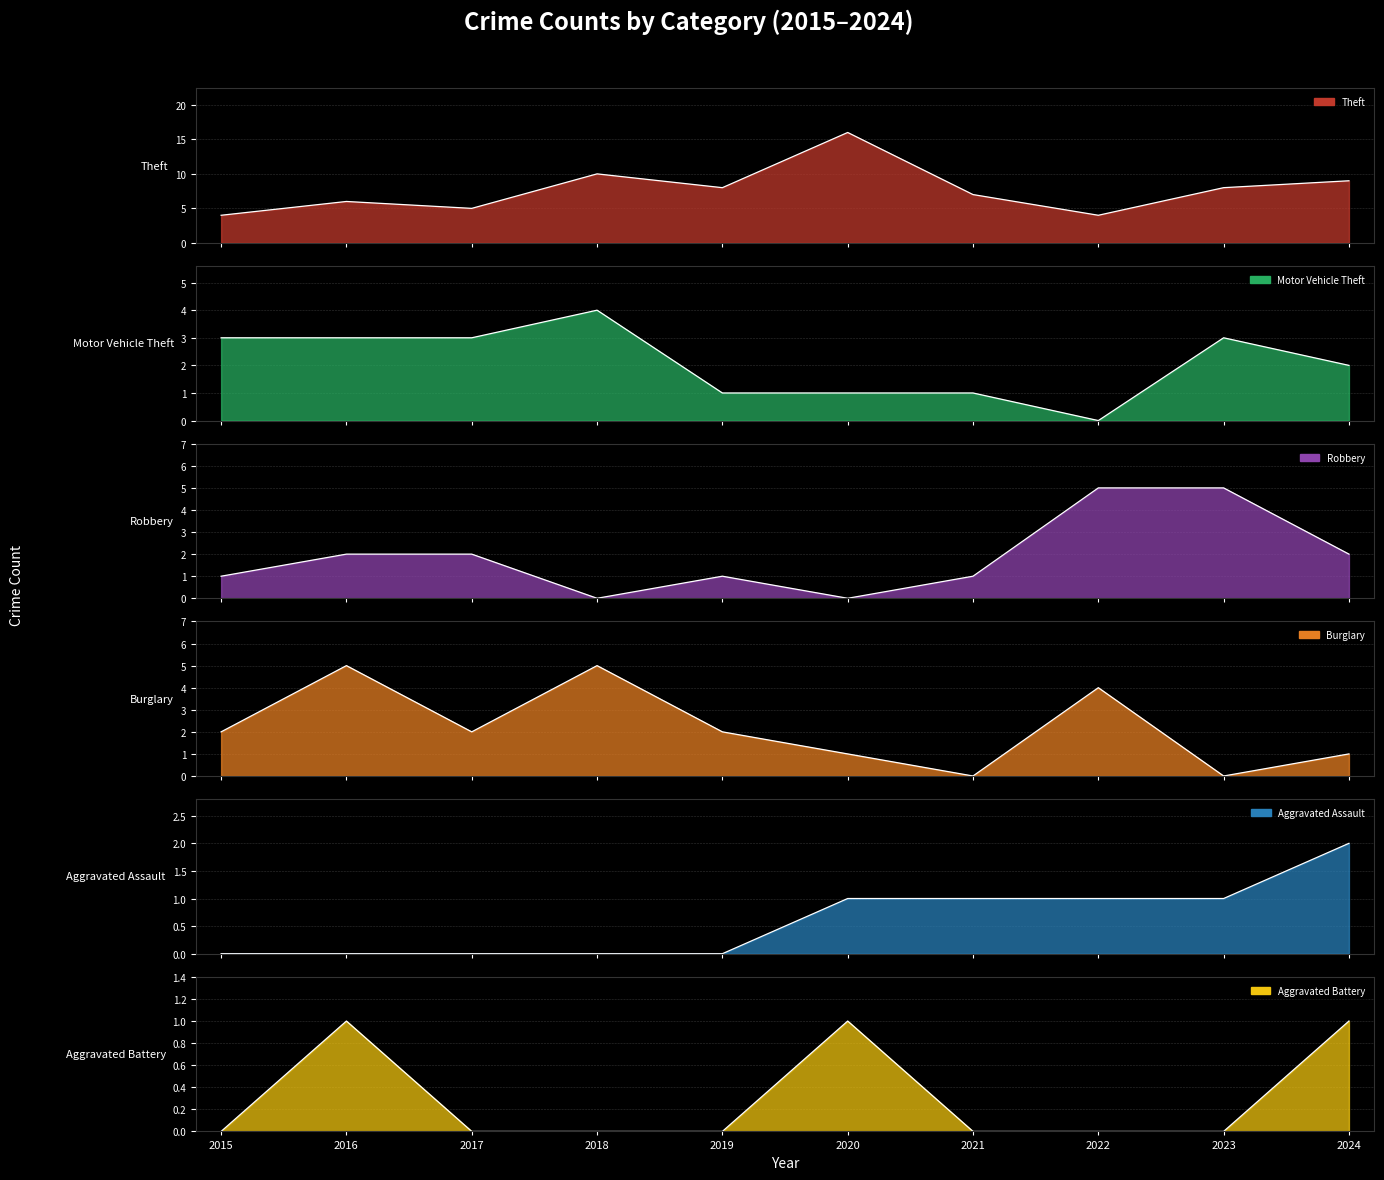

Is it true that Motor Vehicle Theft equals 3 at 2017?

True